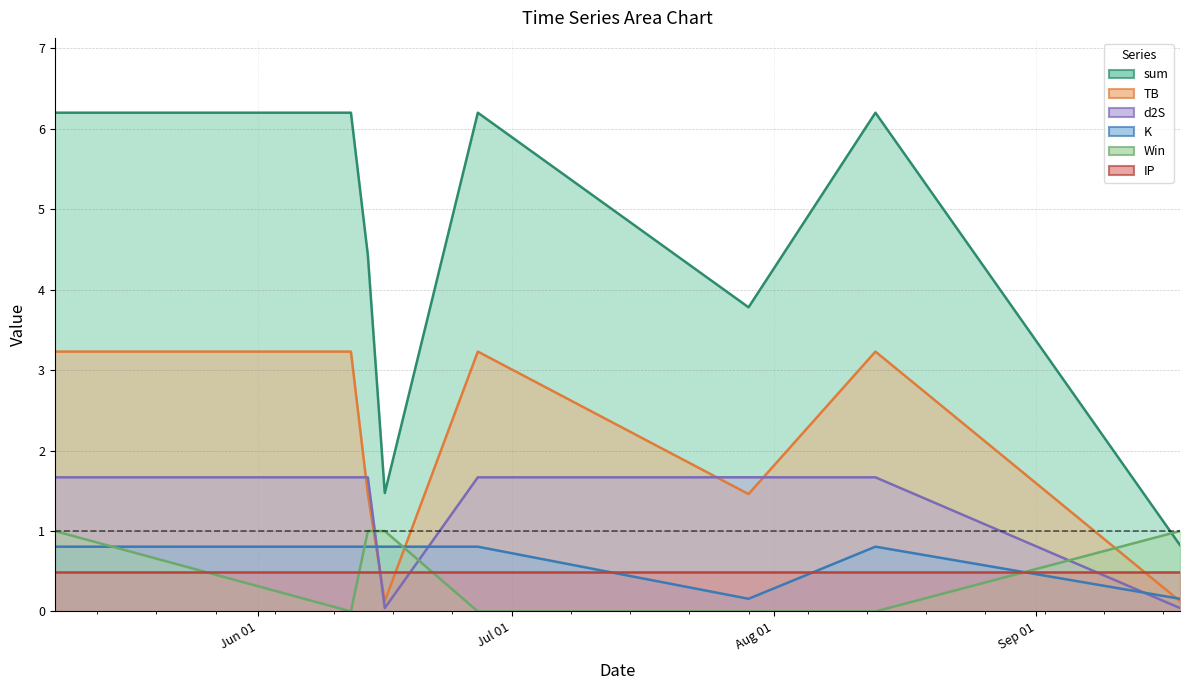

Rank the categories by K value from highest to lowest.

2024-05-08, 2024-06-12, 2024-06-14, 2024-06-16, 2024-06-27, 2024-08-13, 2024-07-29, 2024-09-18